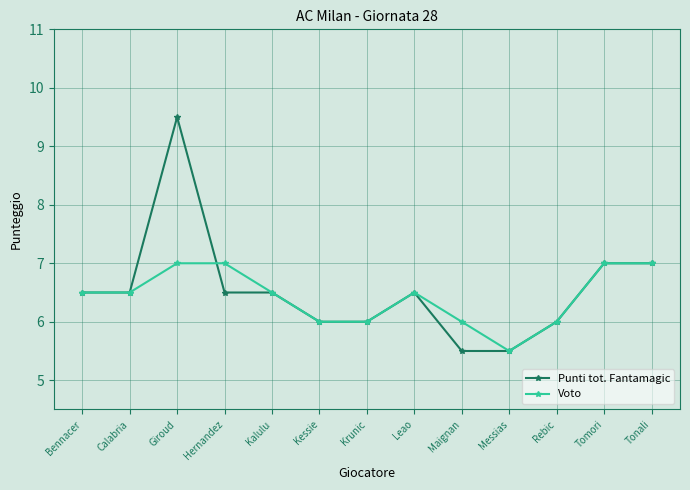

What is the total value across all series at Kalulu?

13.0